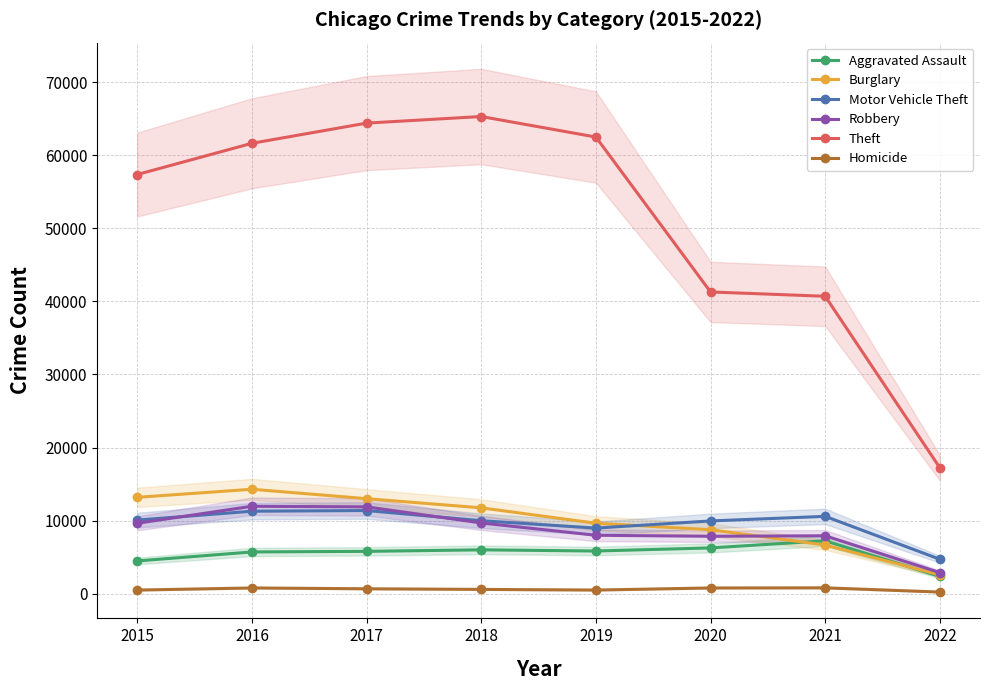

True or false: Theft has more than 1 interior local peaks.

False